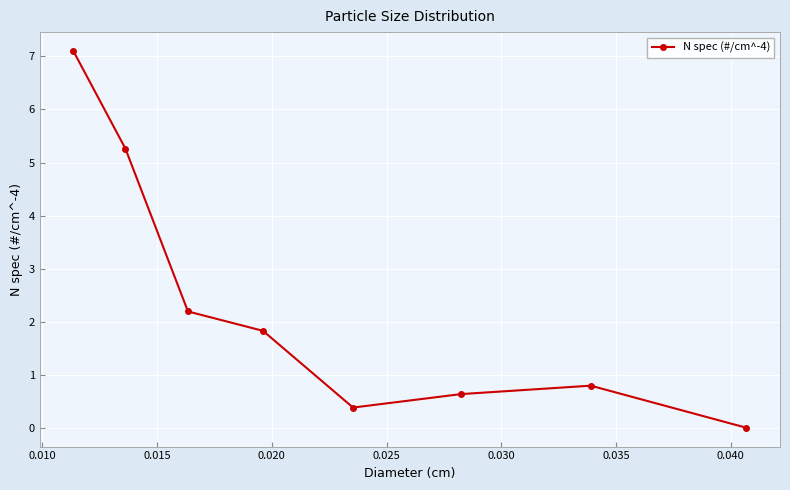

How many data points are less than 1?

4